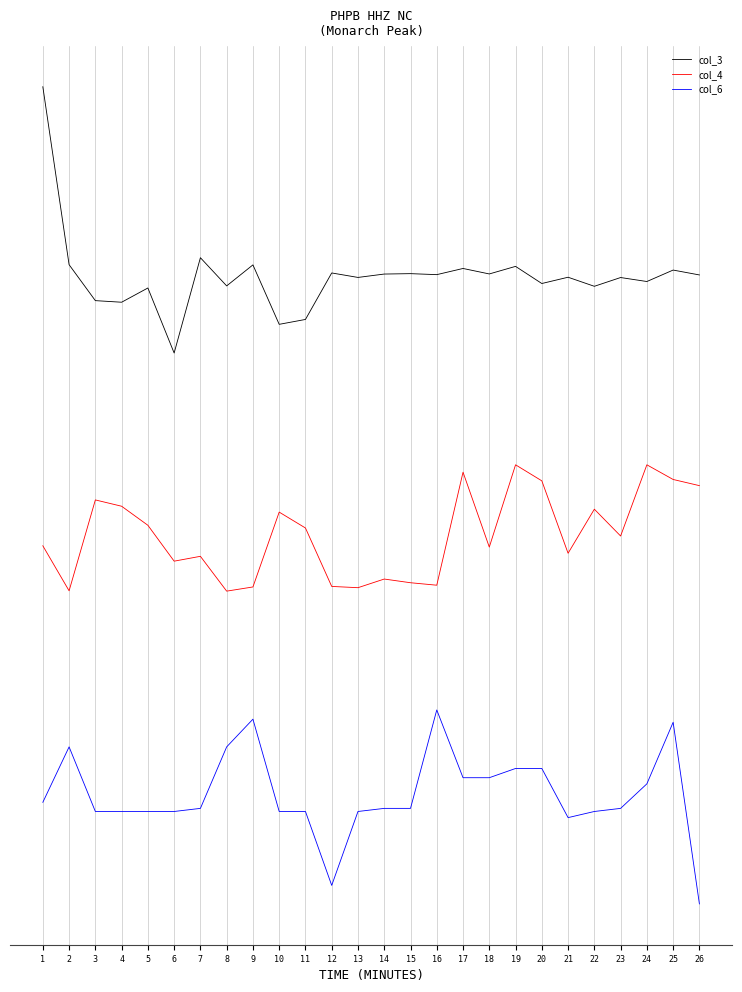

What is the smallest value displayed?

-42.7